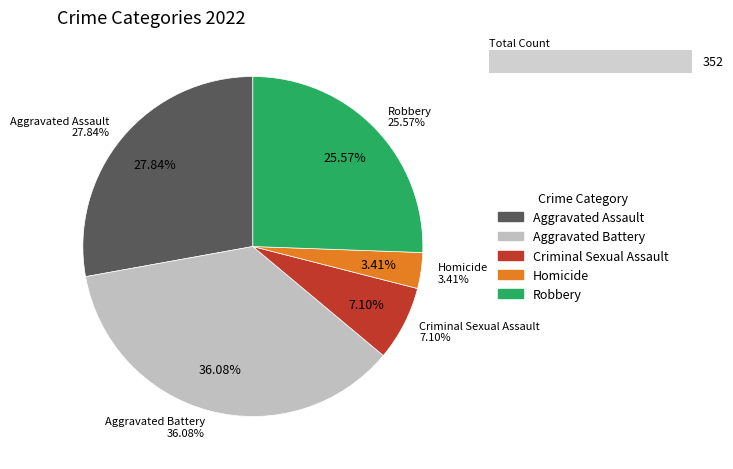

To the nearest percent, what is the difference between the Criminal Sexual Assault and Aggravated Battery slice percentages?

29%